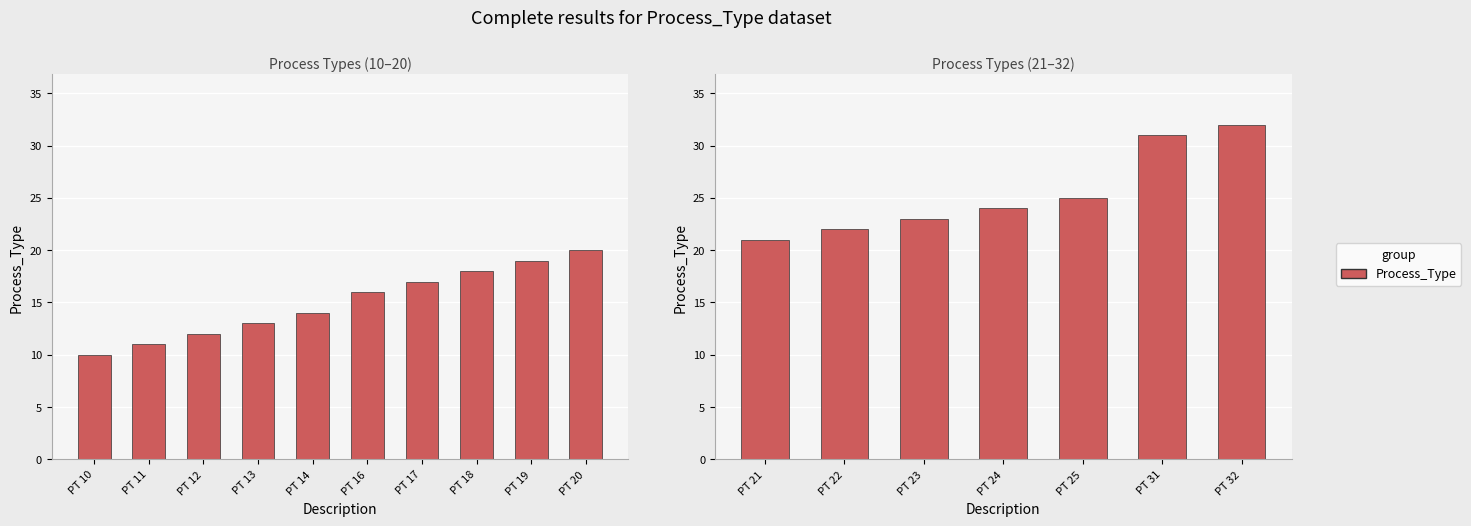

Does the chart contain stacked bars?

No